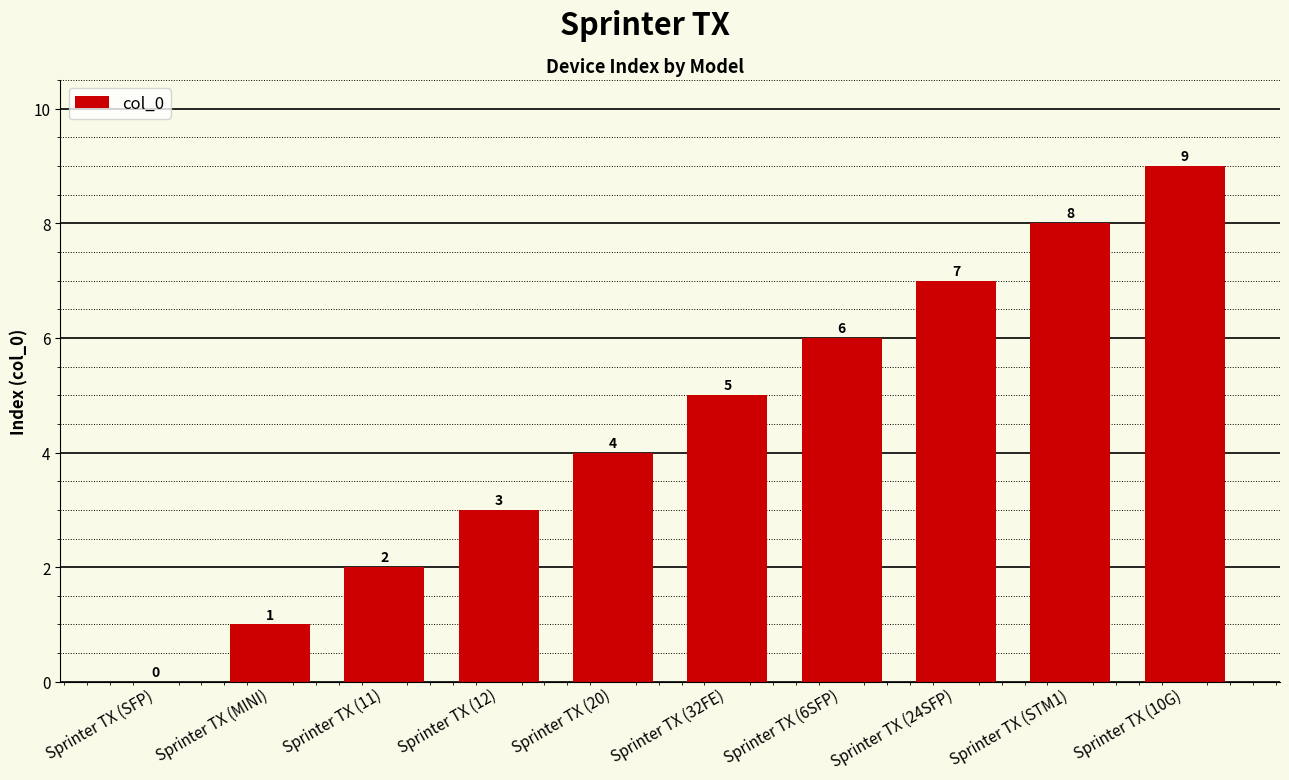

The value at Sprinter TX (STM1) is 14. True or false?

False